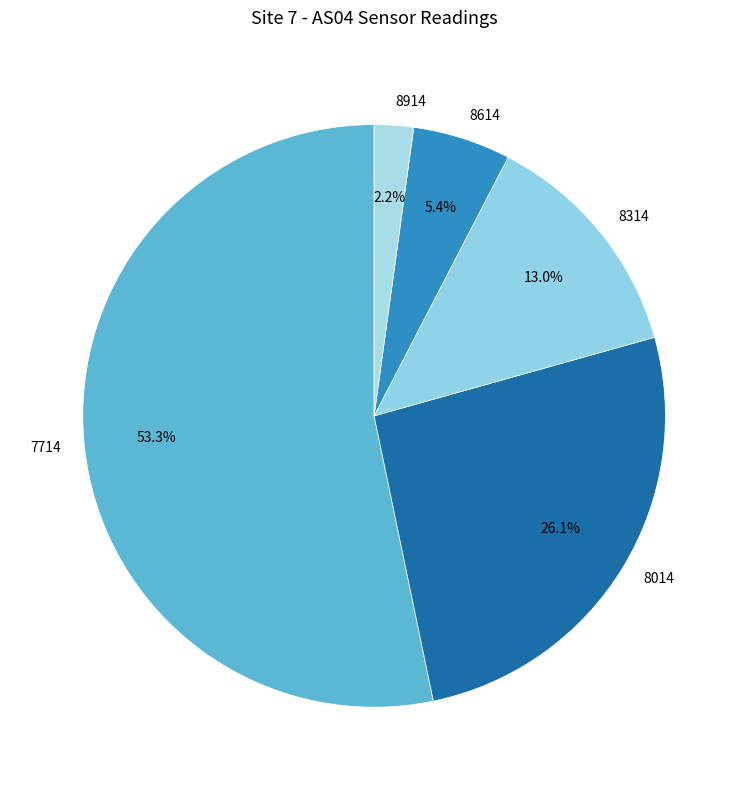

Which slice is the smallest?

8914